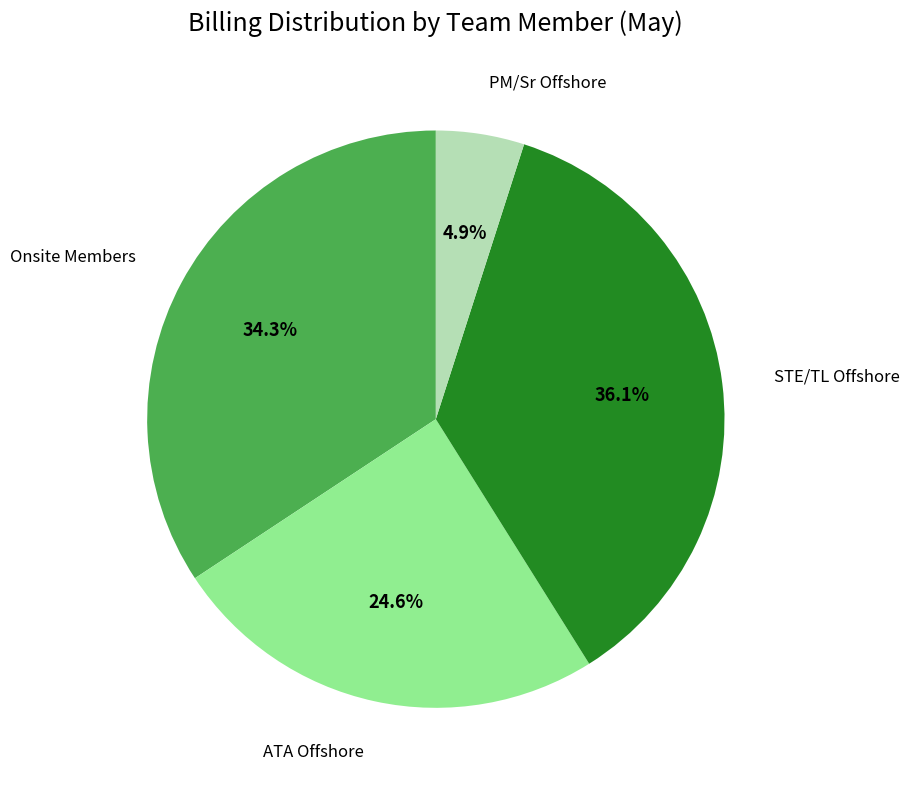

Which category has the biggest portion of the pie?

STE/TL Offshore